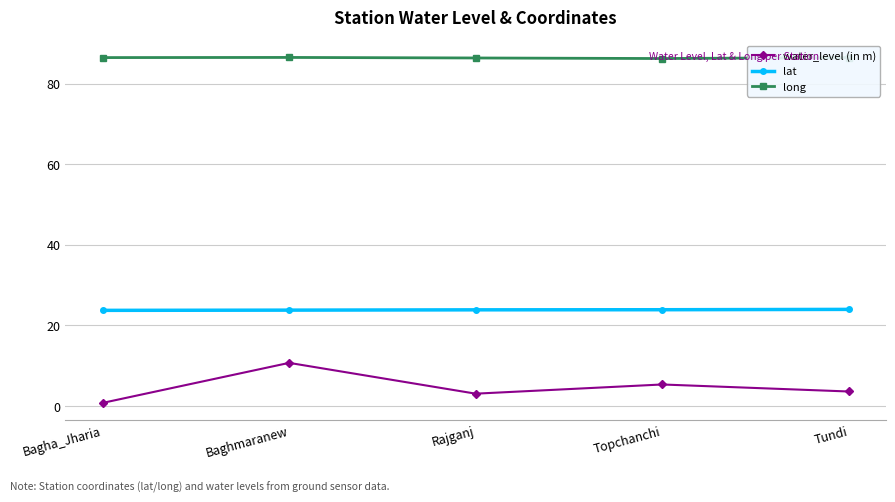

True or false: water_level (in m) and lat intersect in this chart.

False